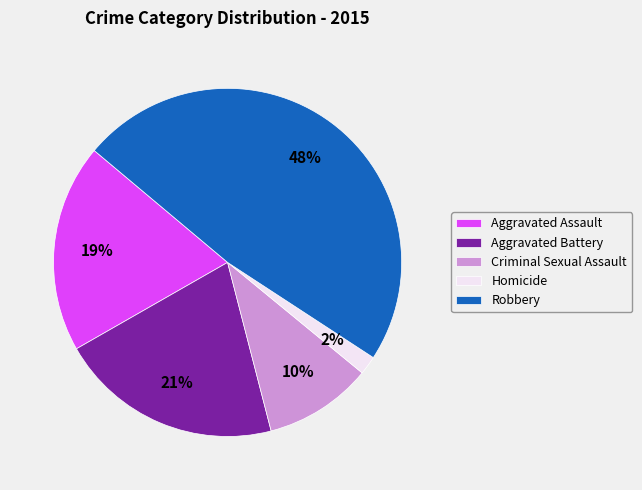

To the nearest percent, what is the difference between the Aggravated Assault and Criminal Sexual Assault slice percentages?

9%